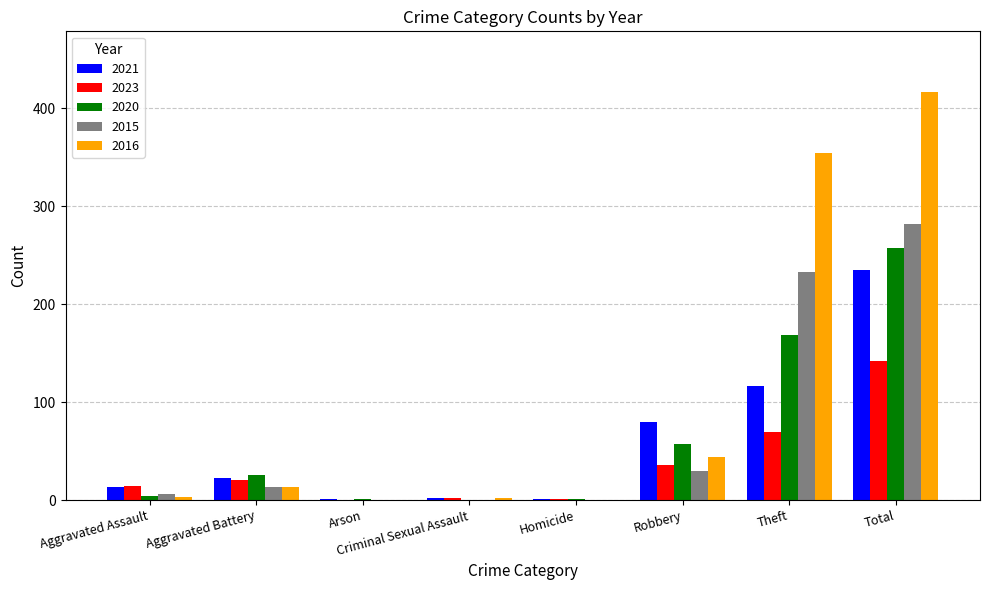

The value of 2016 at Aggravated Battery is 13. True or false?

True